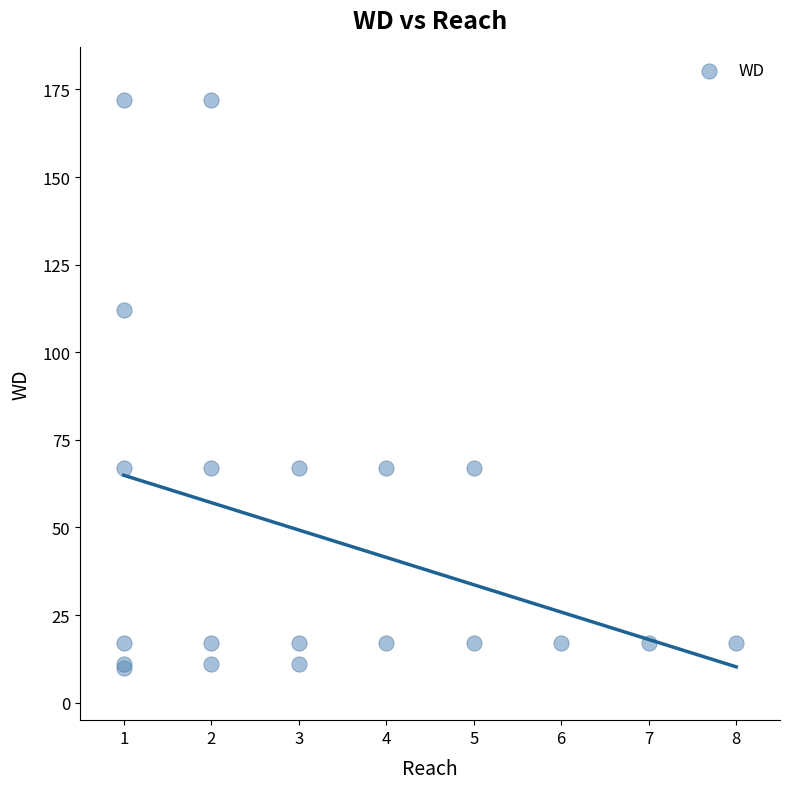

What Y value in the scatter plot is closest to 91?

112